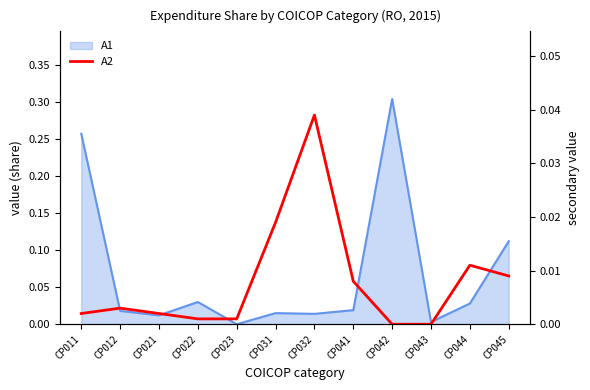

Which category has the lowest value across all series?

CP042